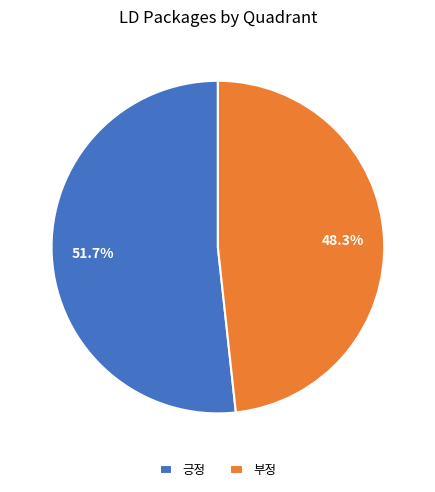

To the nearest percent, what portion does 부정 represent?

48%